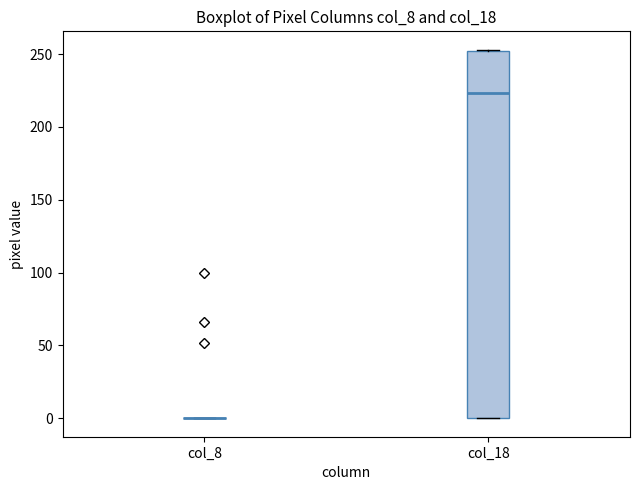

Reading left to right, transcribe this box plot: for each box, give where its median line is, the range the box spans, and where its two whiskers end, as read against the y-axis. The values are not printed on the chart, so give them approximately, as read against the axis.

col_8: box collapsed to a line at 0, whiskers 0 to 0
col_18: median 225, box 0 to 250, whiskers 0 to 255